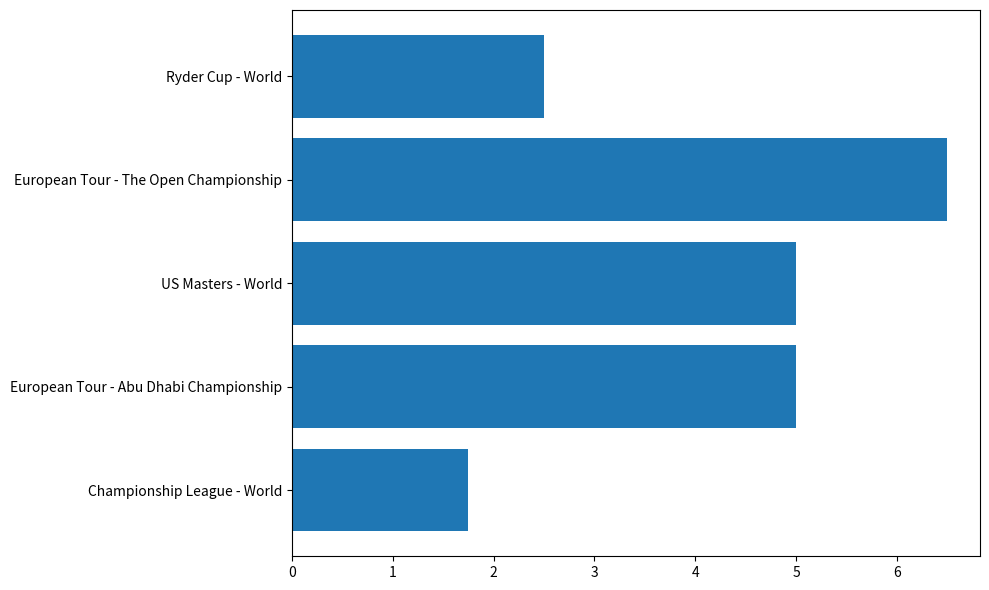

Which category has the highest value across all series?

European Tour - The Open Championship